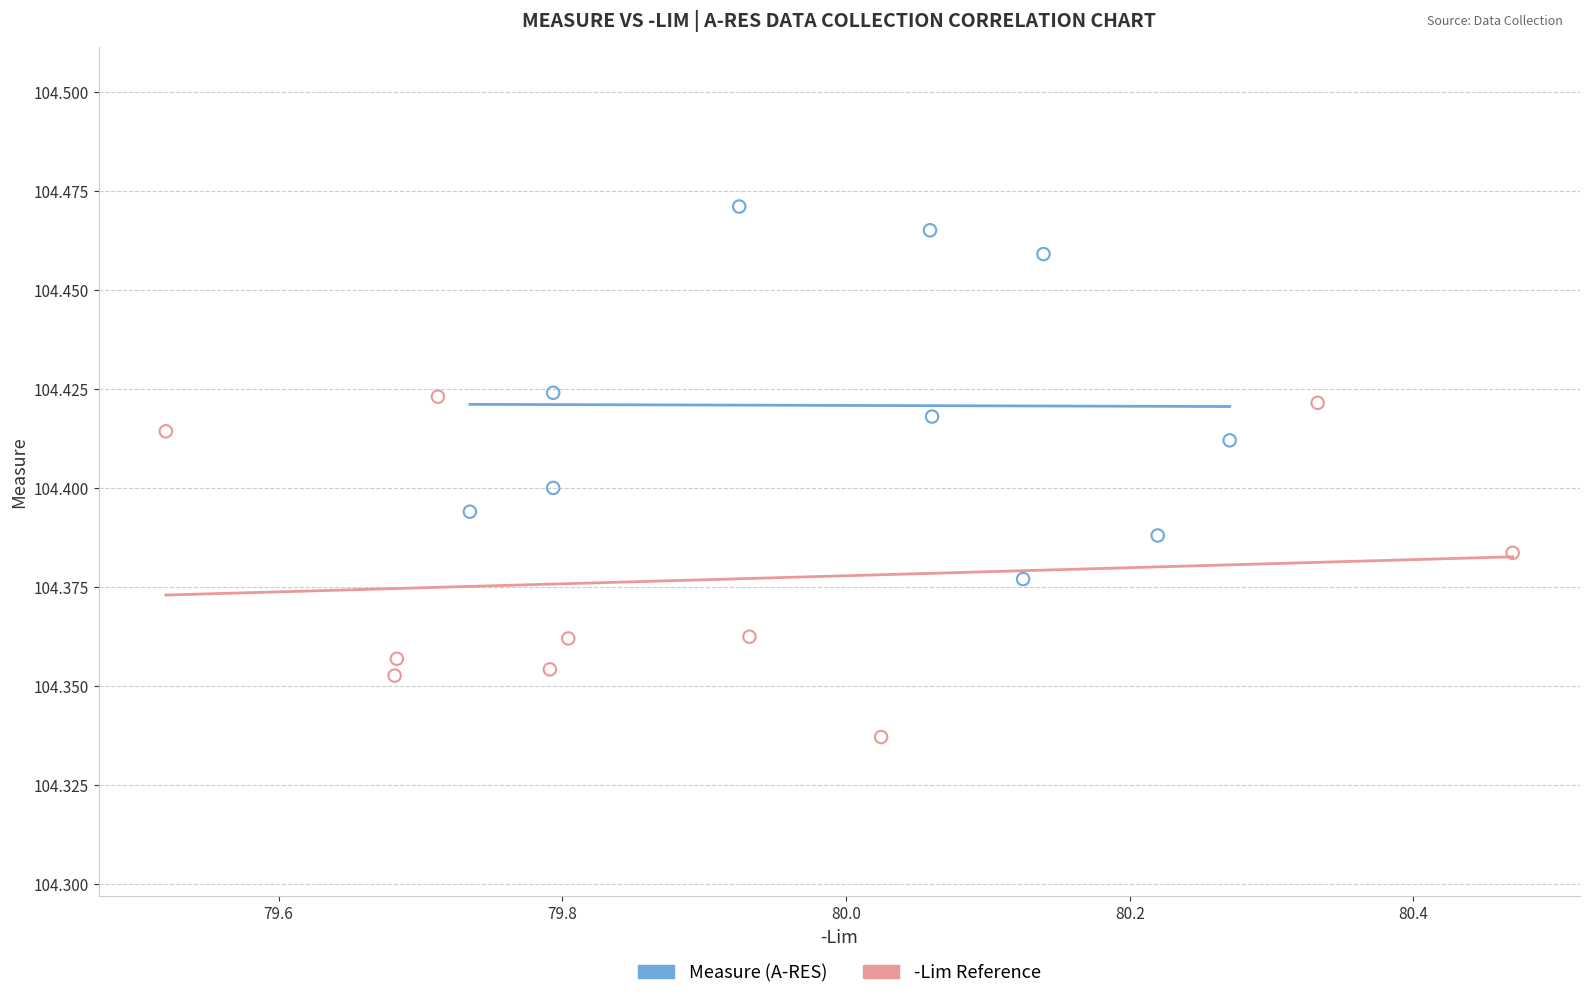

Which series reaches the minimum Y coordinate?

-Lim Reference